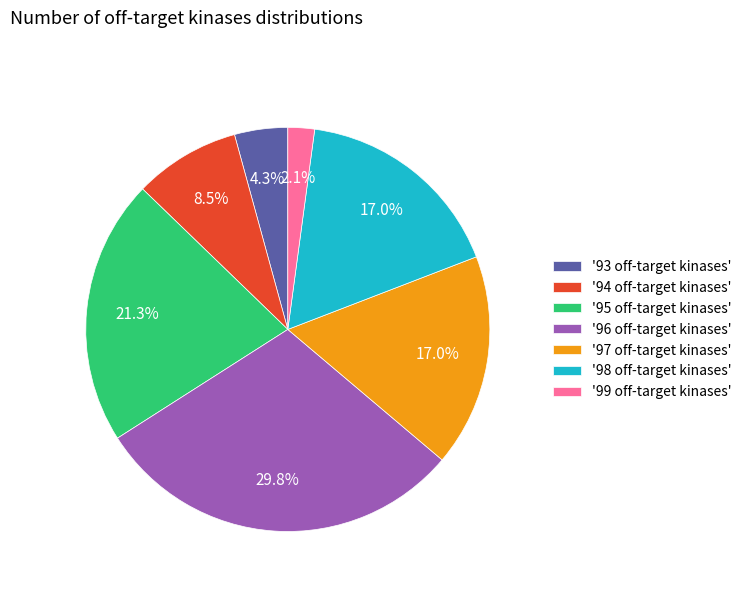

How many slices are in this pie chart?

7